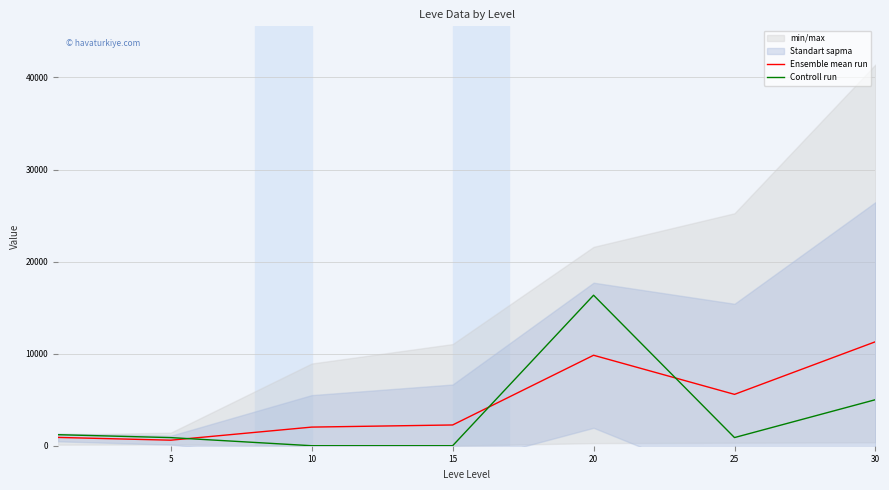

What is the highest value of the Controll run series?

16347.5